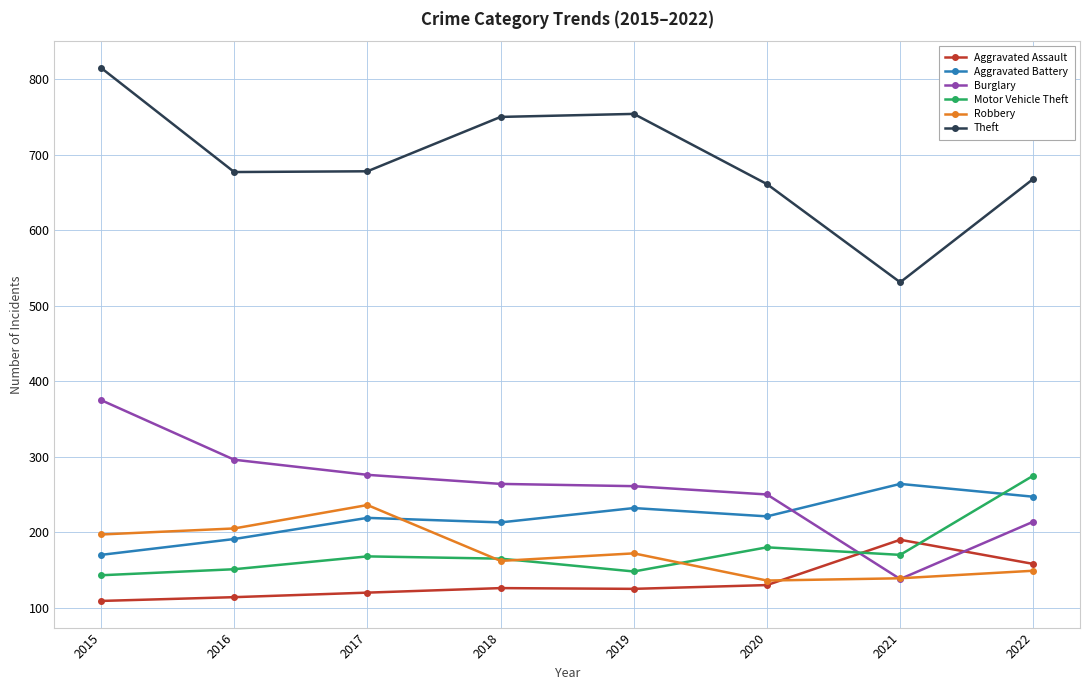

What is the lowest value of the Aggravated Battery series?

170